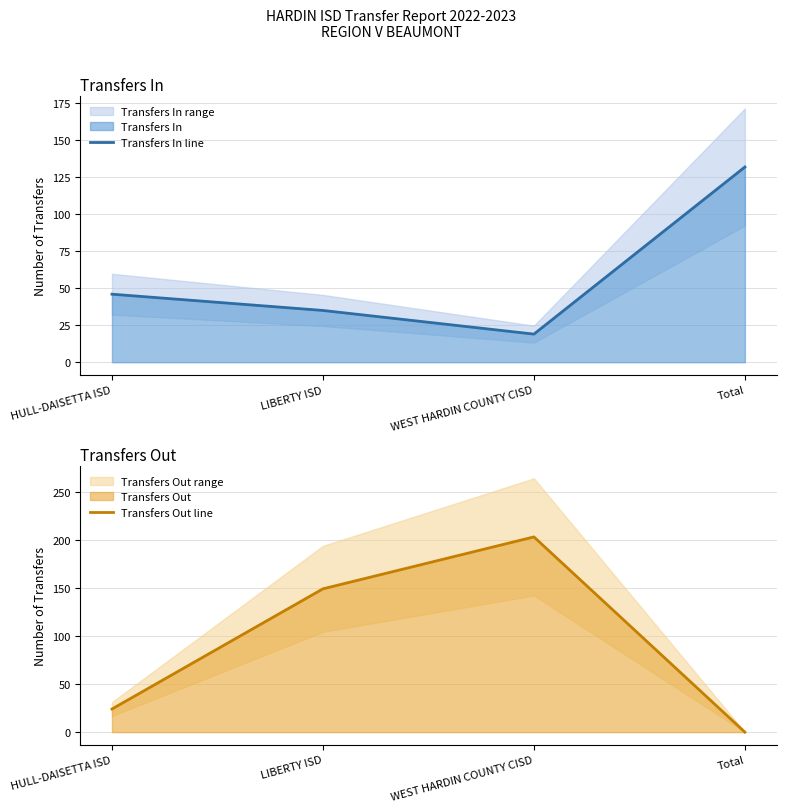

Where do Transfers Out line and Transfers In line first cross each other?

HULL-DAISETTA ISD and LIBERTY ISD